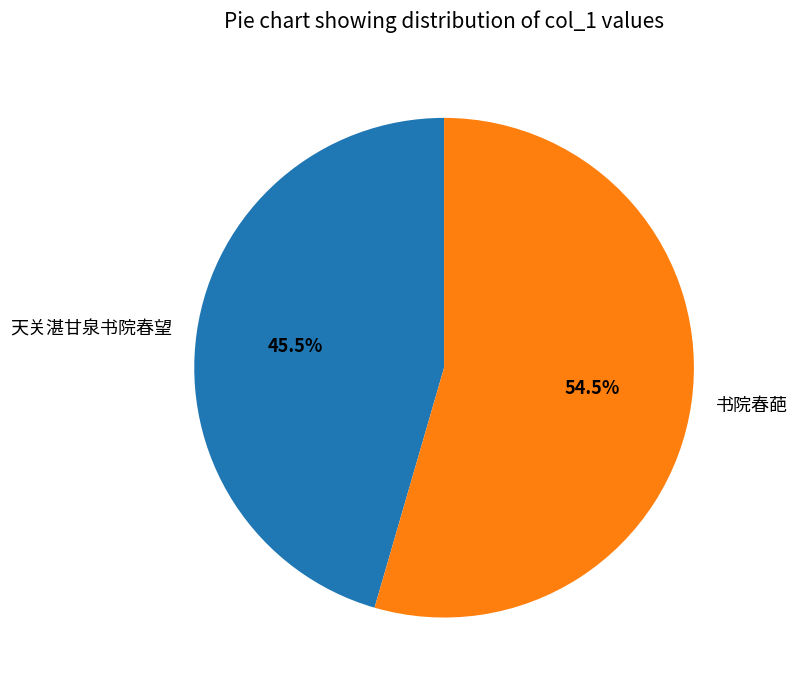

What is the smallest slice in the pie chart?

天关湛甘泉书院春望